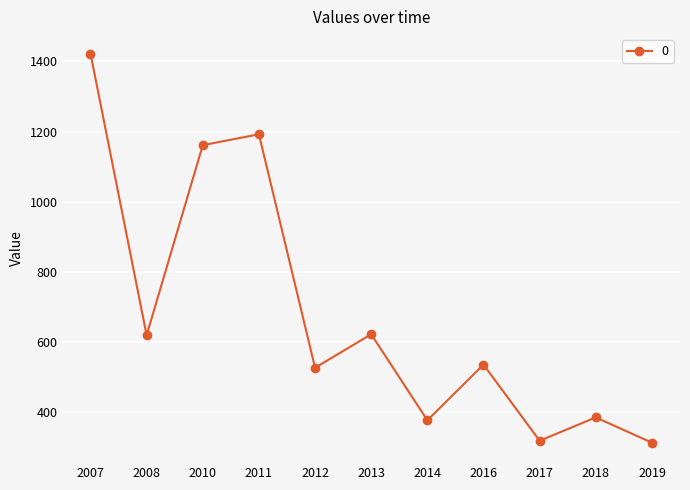

Is it true that the value at 2013 is 325.6?

False